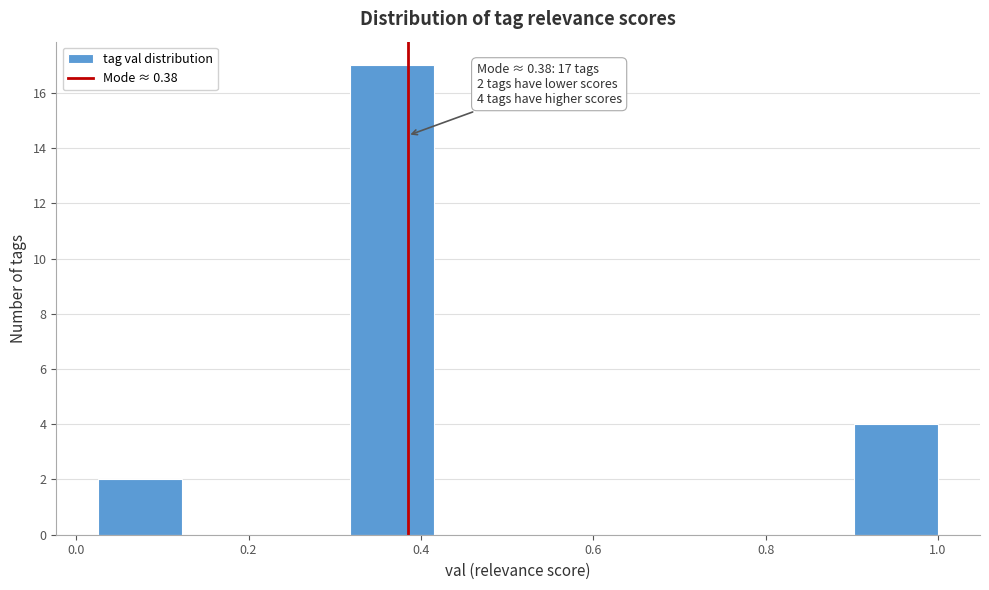

Which range on the x-axis has the tallest bar?

0.32 to 0.42